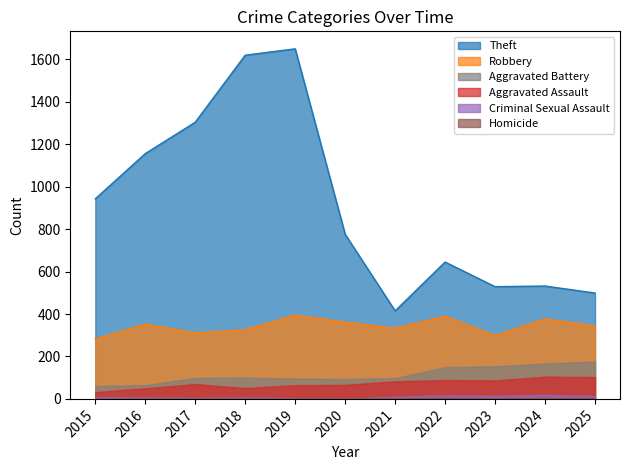

At how many categories does at least one series exceed 1038?

4